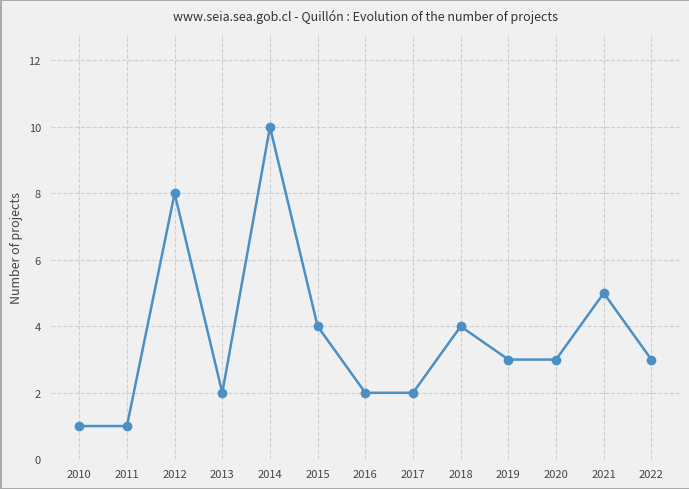

How many values are between 2 and 4?

8